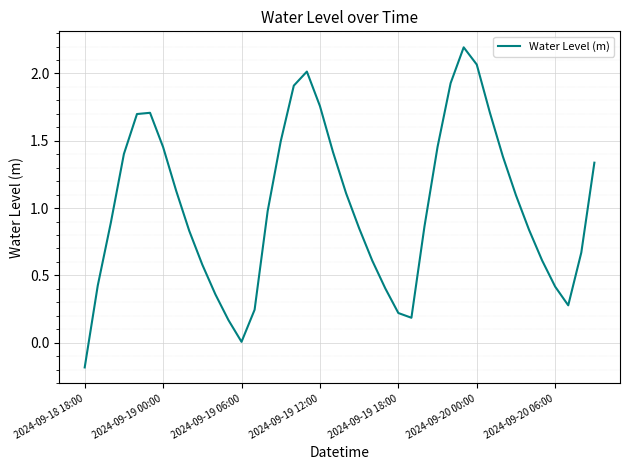

How many lines are shown in the chart?

1